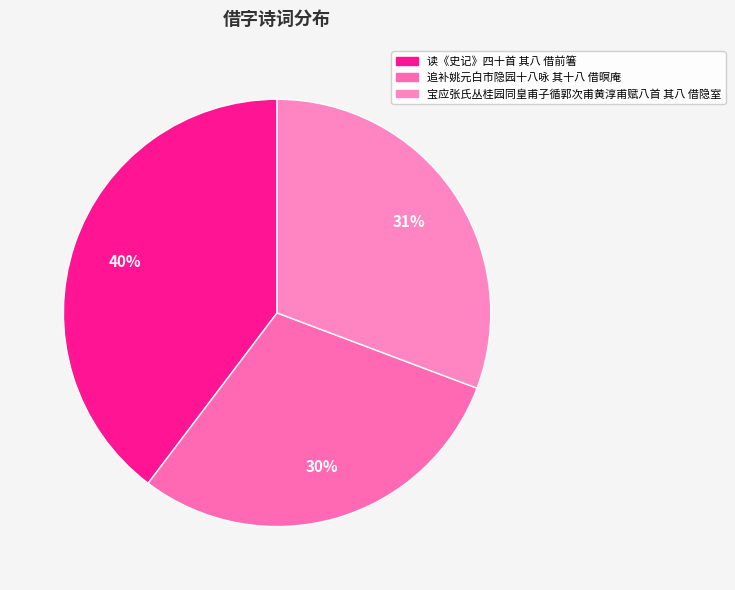

The 读《史记》四十首 其八 借前箸 slice represents 40% of the pie. True or false?

True